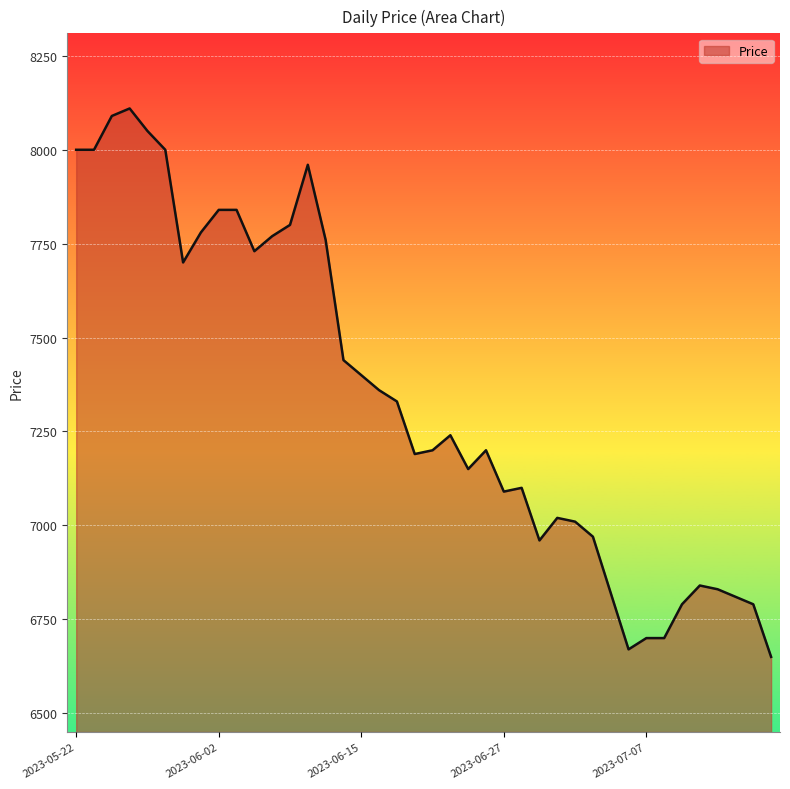

What is the sum of all values?

293690